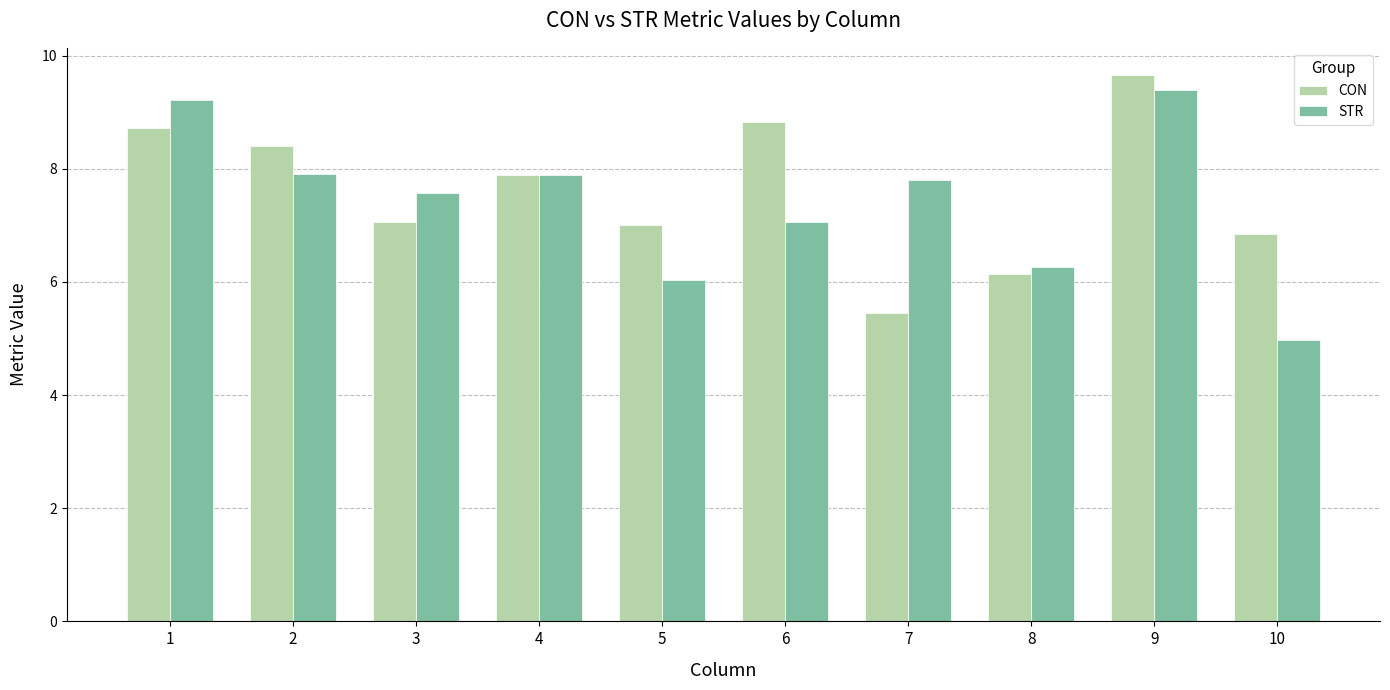

Which series has the largest total across all categories?

CON